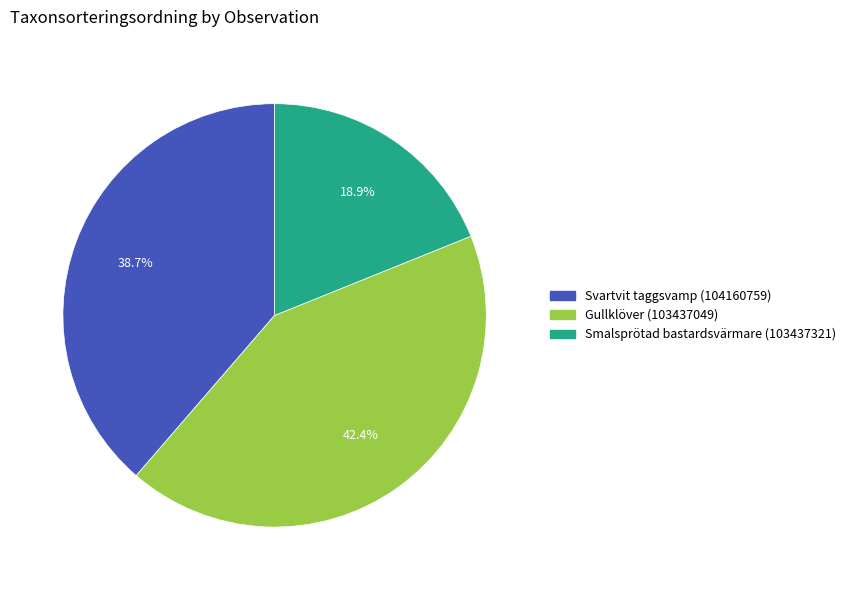

To the nearest percent, what is the difference between the Gullklöver (103437049) and Smalsprötad bastardsvärmare (103437321) slice percentages?

24%